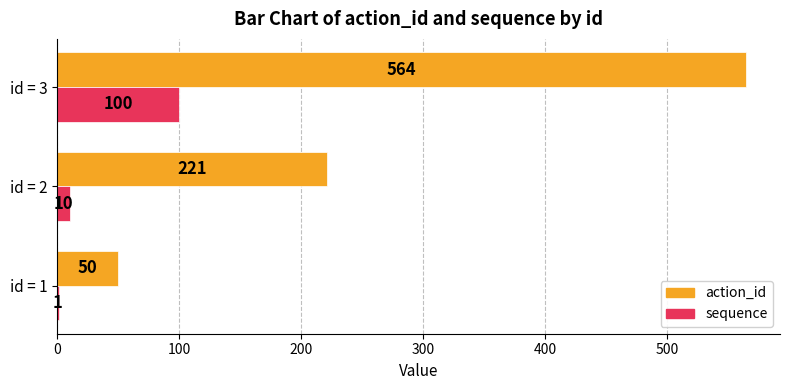

Which series changed the most between id = 1 and id = 2?

action_id